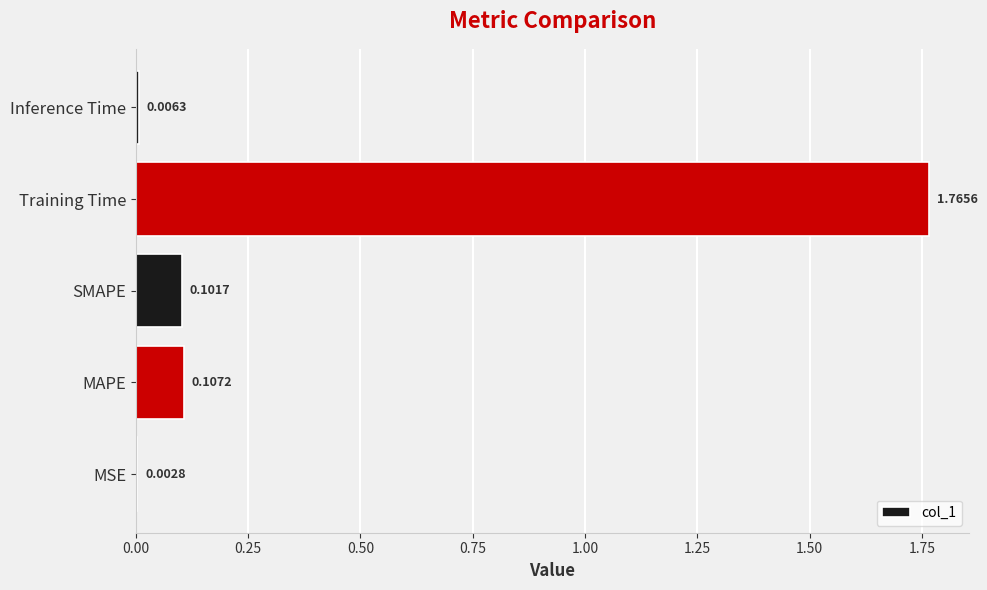

What is the sum of all values?

2.0